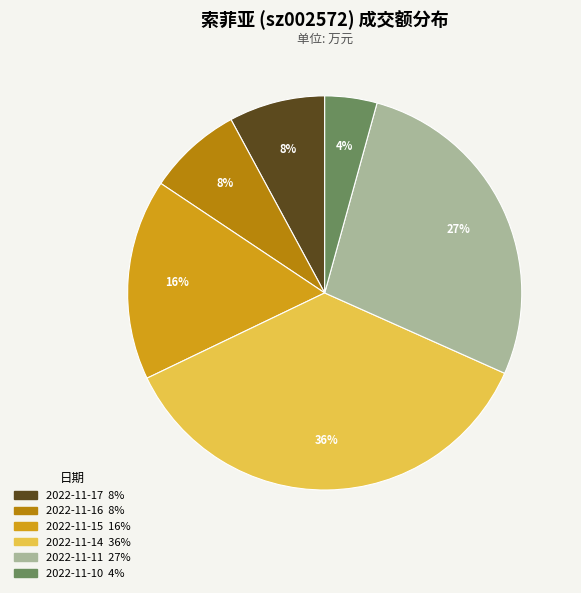

Is 2022-11-17 the majority of the pie?

No